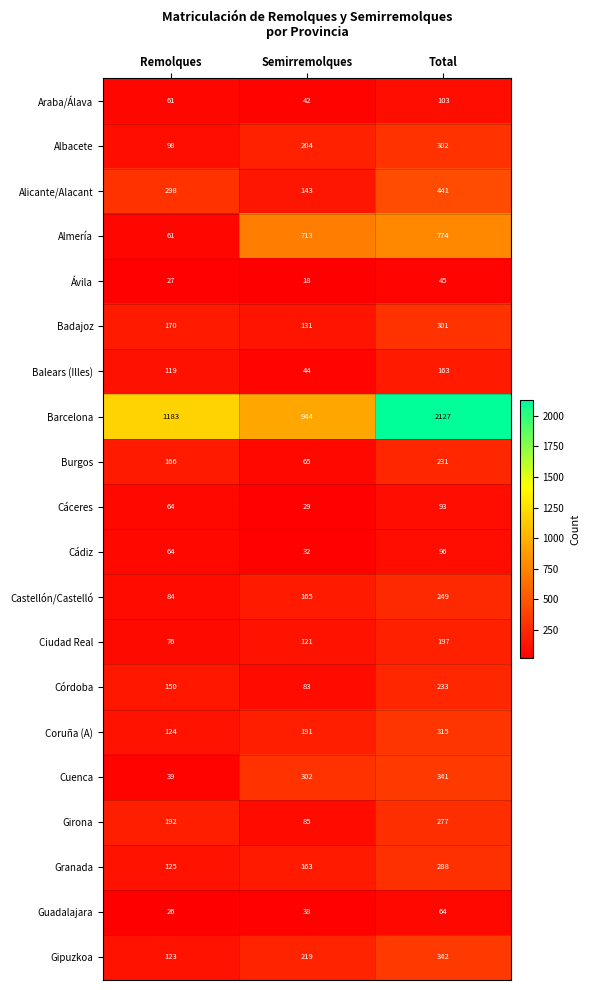

How many data points in Badajoz are less than 170?

1